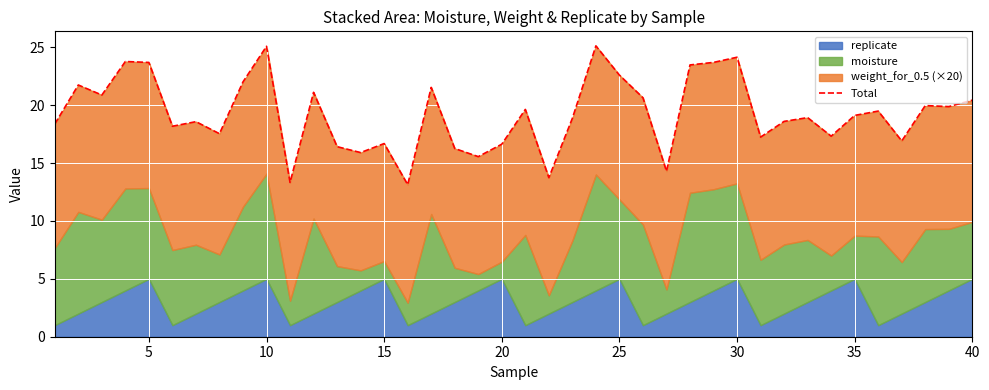

What is the value of the 5th point from the left?

23.7